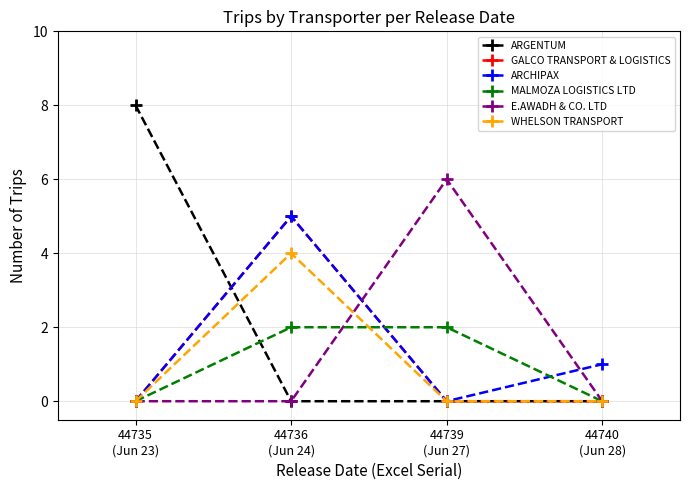

Reading left to right, list all the values displayed in this chart.

ARGENTUM: 44735
(Jun 23)=8	44736
(Jun 24)=0	44739
(Jun 27)=0	44740
(Jun 28)=0
GALCO TRANSPORT & LOGISTICS: 44735
(Jun 23)=0	44736
(Jun 24)=5	44739
(Jun 27)=0	44740
(Jun 28)=0
ARCHIPAX: 44735
(Jun 23)=0	44736
(Jun 24)=5	44739
(Jun 27)=0	44740
(Jun 28)=1
MALMOZA LOGISTICS LTD: 44735
(Jun 23)=0	44736
(Jun 24)=2	44739
(Jun 27)=2	44740
(Jun 28)=0
E.AWADH & CO. LTD: 44735
(Jun 23)=0	44736
(Jun 24)=0	44739
(Jun 27)=6	44740
(Jun 28)=0
WHELSON TRANSPORT: 44735
(Jun 23)=0	44736
(Jun 24)=4	44739
(Jun 27)=0	44740
(Jun 28)=0